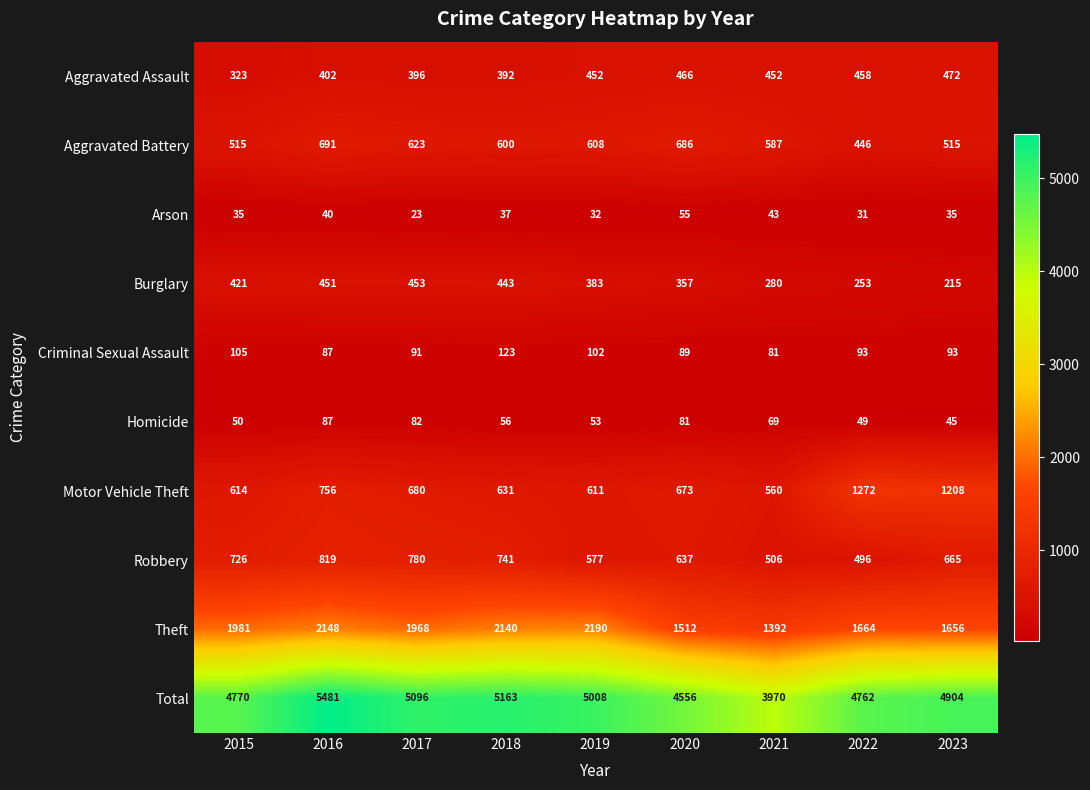

Which series changed the most between 2018 and 2022?

Motor Vehicle Theft